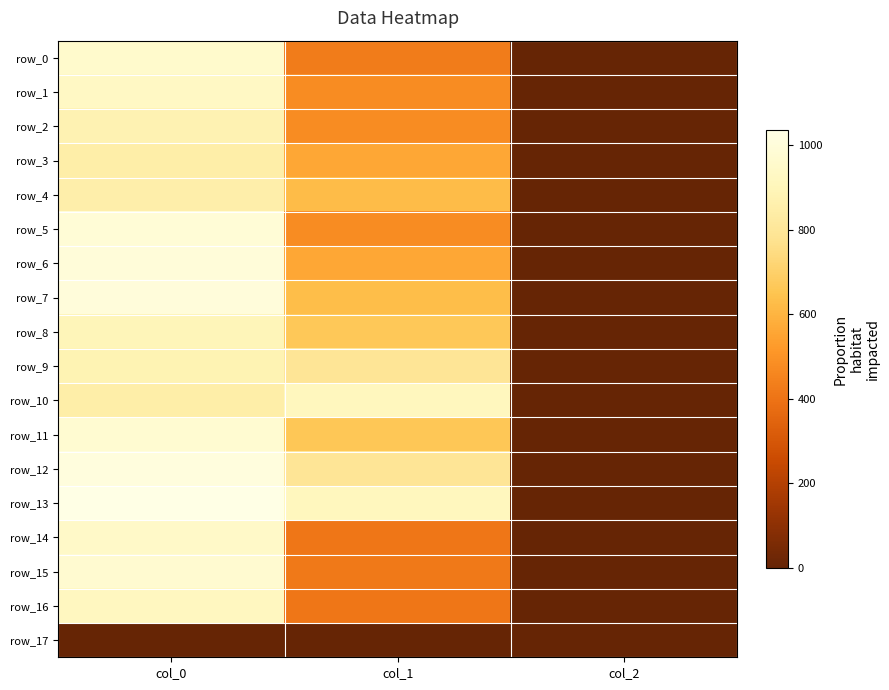

At which label does row_11 first exceed 661?

col_0